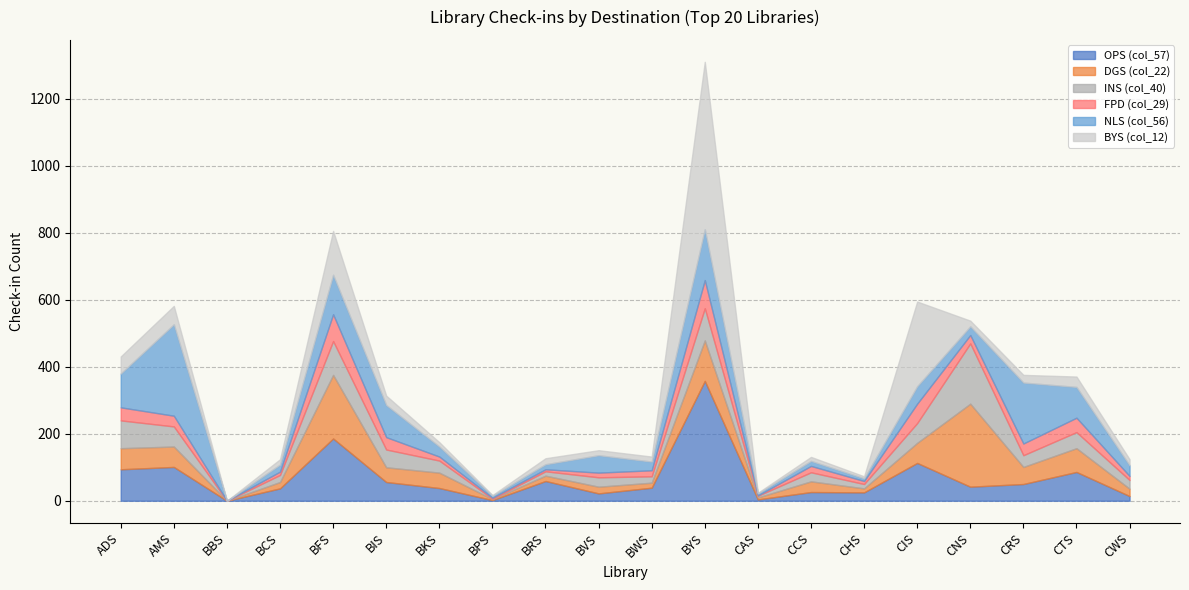

List the series in order of their peak value, highest first.

BYS (col_12), OPS (col_57), NLS (col_56), DGS (col_22), INS (col_40), FPD (col_29)